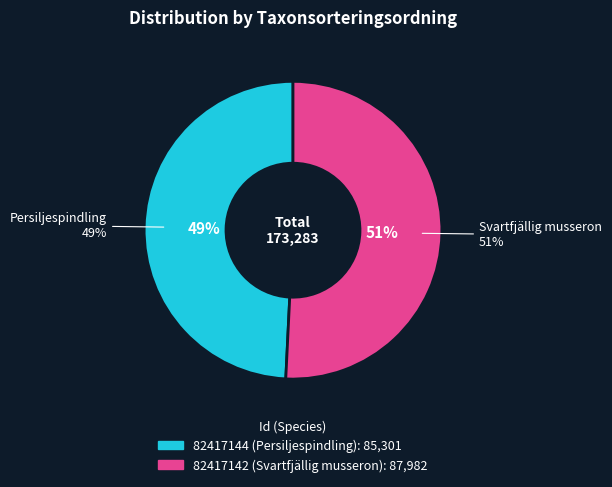

What is the smallest slice in the pie chart?

82417144 (Persiljespindling)